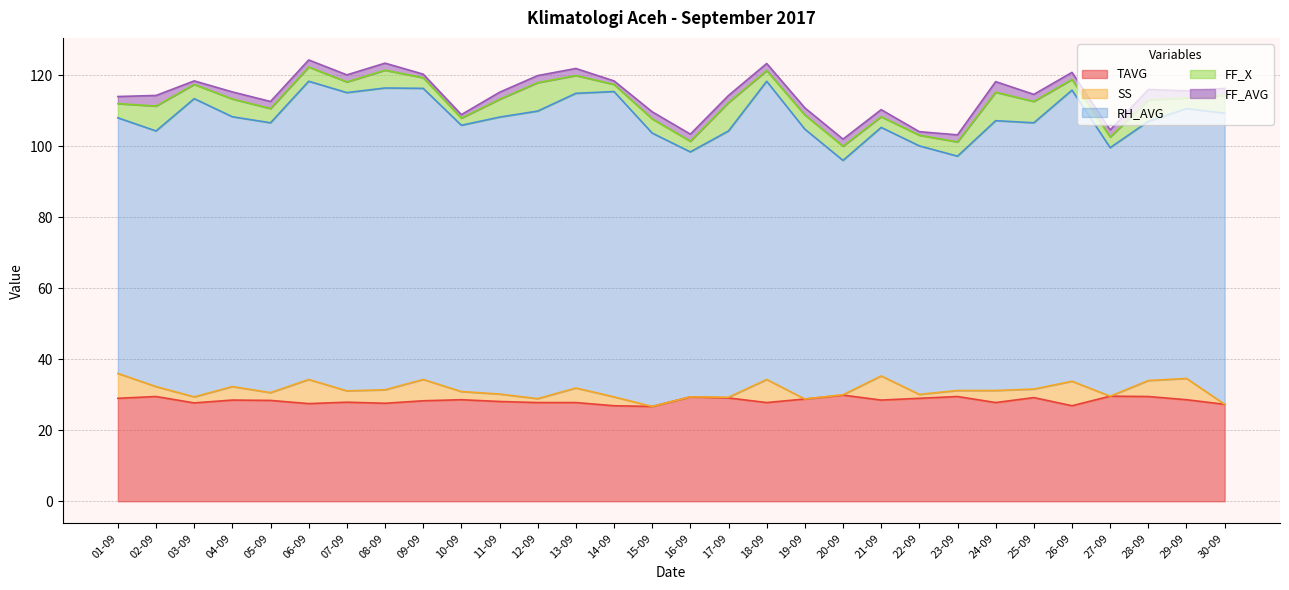

What is the average value of the SS series?

3.0